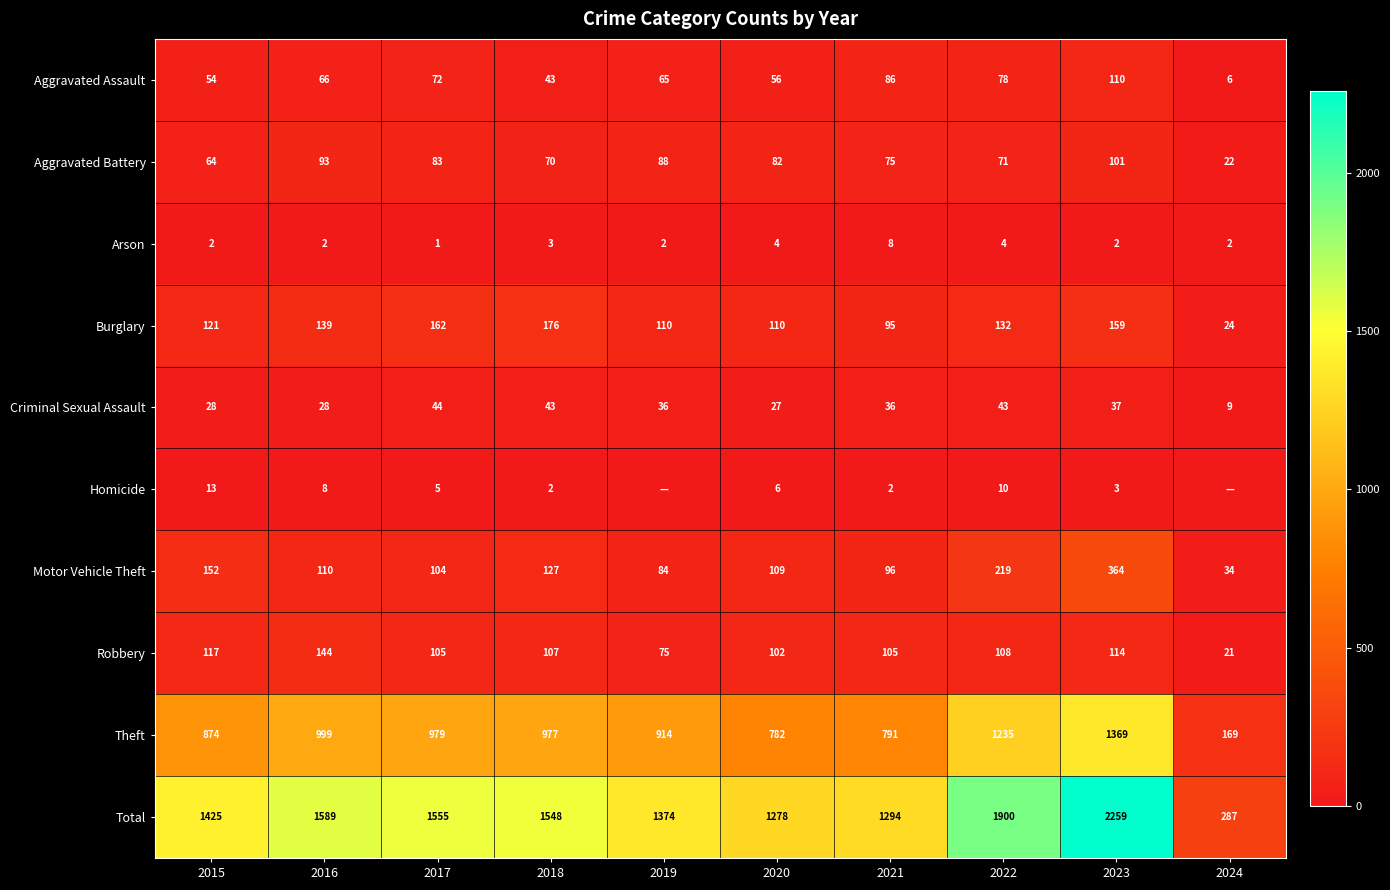

What is the sum of all Arson values?

30